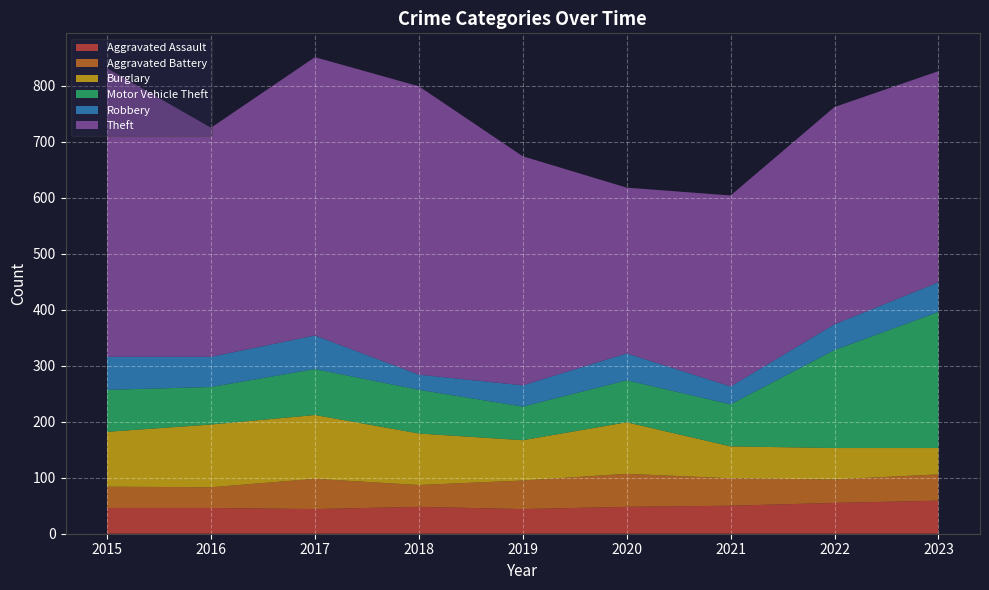

Reading left to right, extract all data points from this chart.

Aggravated Assault: 46	46	44	48	44	48	50	55	59
Aggravated Battery: 38	37	54	39	51	59	49	42	47
Burglary: 98	112	114	92	72	92	57	56	47
Motor Vehicle Theft: 75	67	82	78	60	75	75	175	243
Robbery: 59	54	60	27	38	48	32	46	53
Theft: 515	409	497	515	409	296	341	388	377